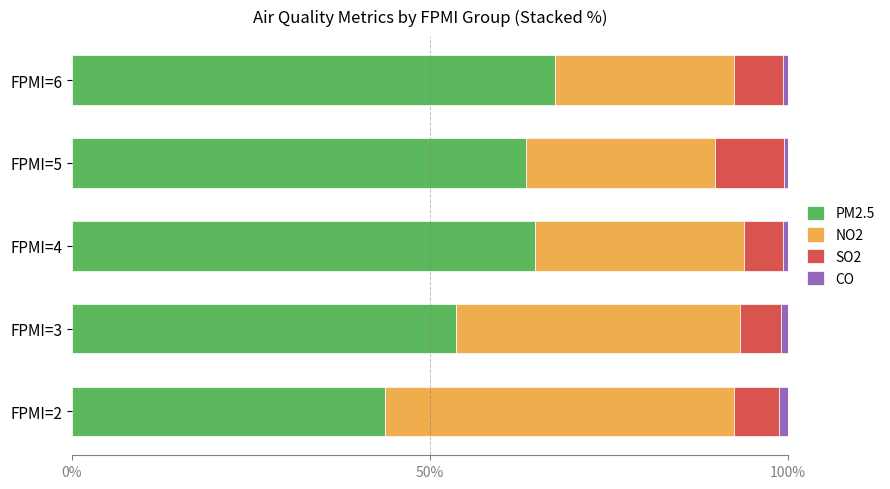

How many data points does each series have?

5